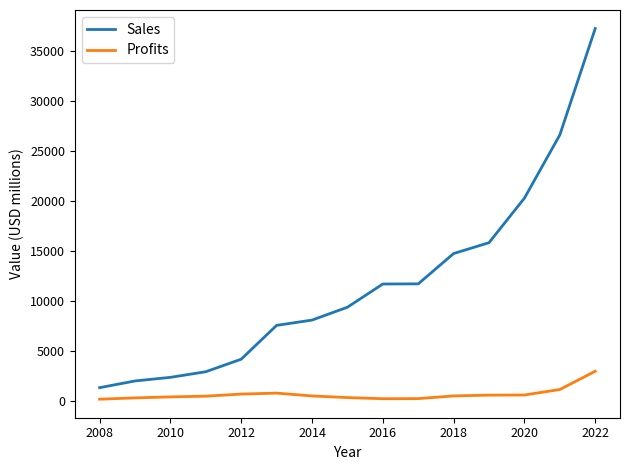

Which series has the widest spread of values?

Sales